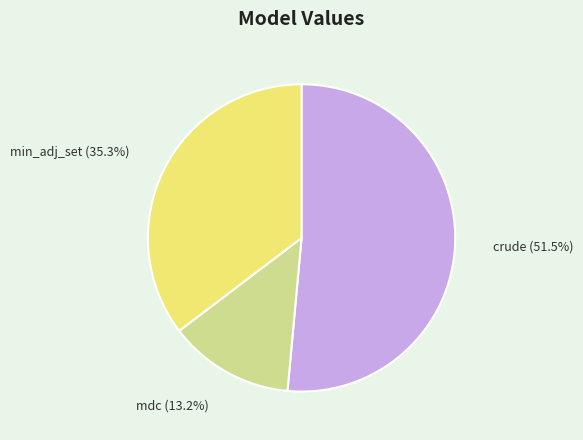

Rank the categories by value from lowest to highest.

mdc, min_adj_set, crude